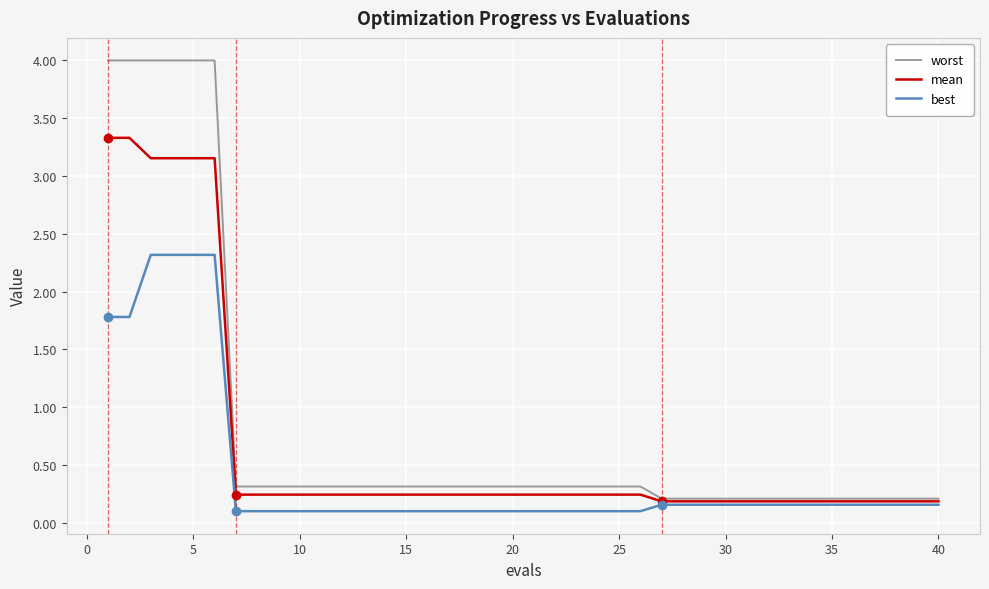

List the series in order of their peak value, highest first.

worst, mean, best